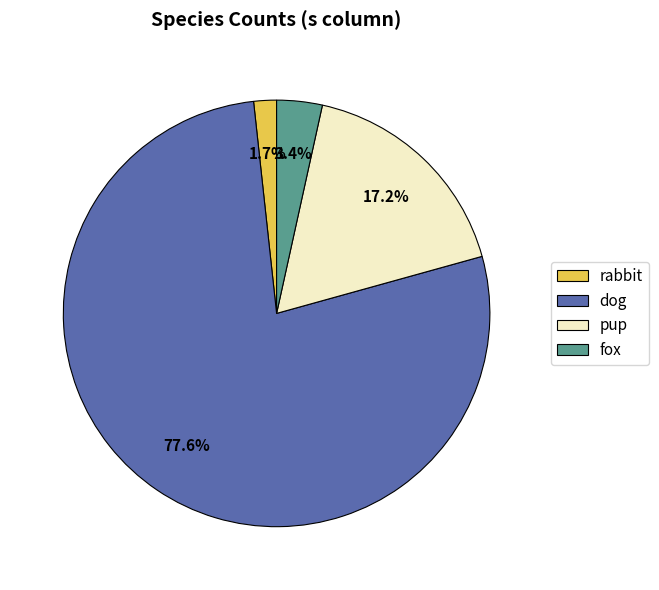

To the nearest percent, what is the average slice percentage?

25%